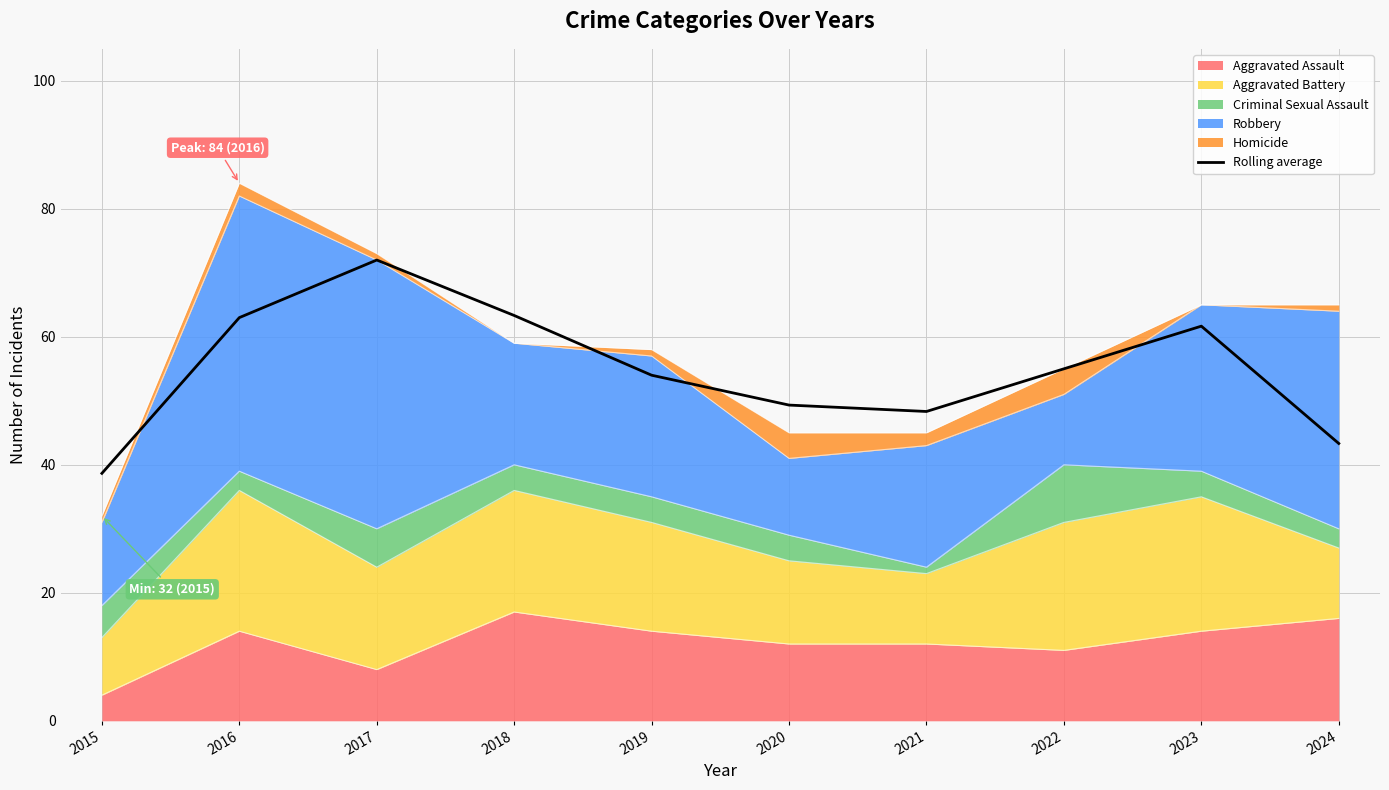

At which label is the value closest to 55?

2022